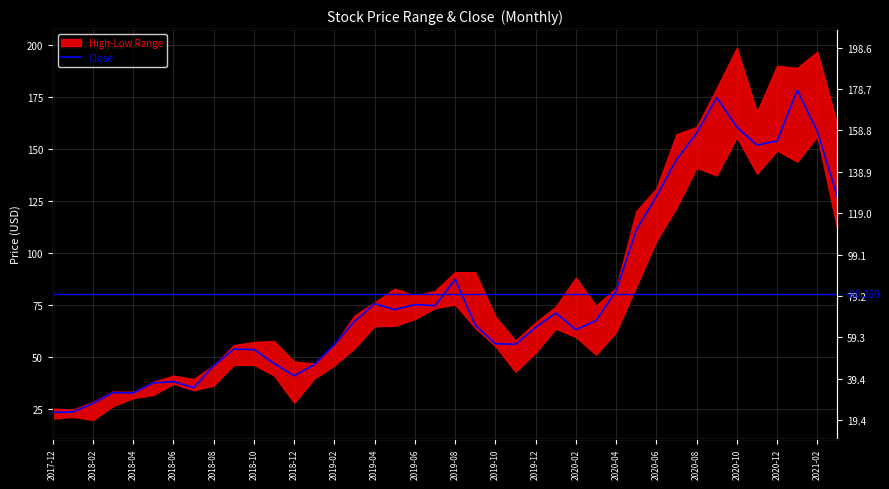

What is the sum of the values at 30 and 39?

253.7